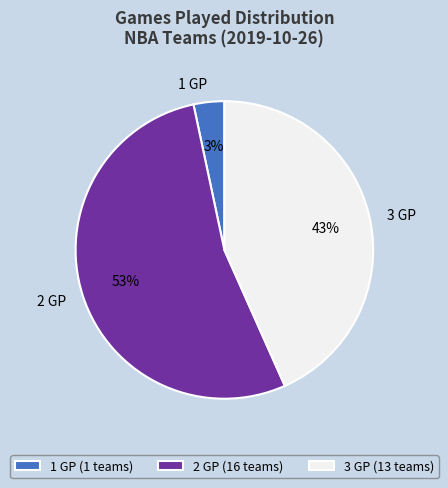

Is there any slice that represents more than half of the pie?

Yes